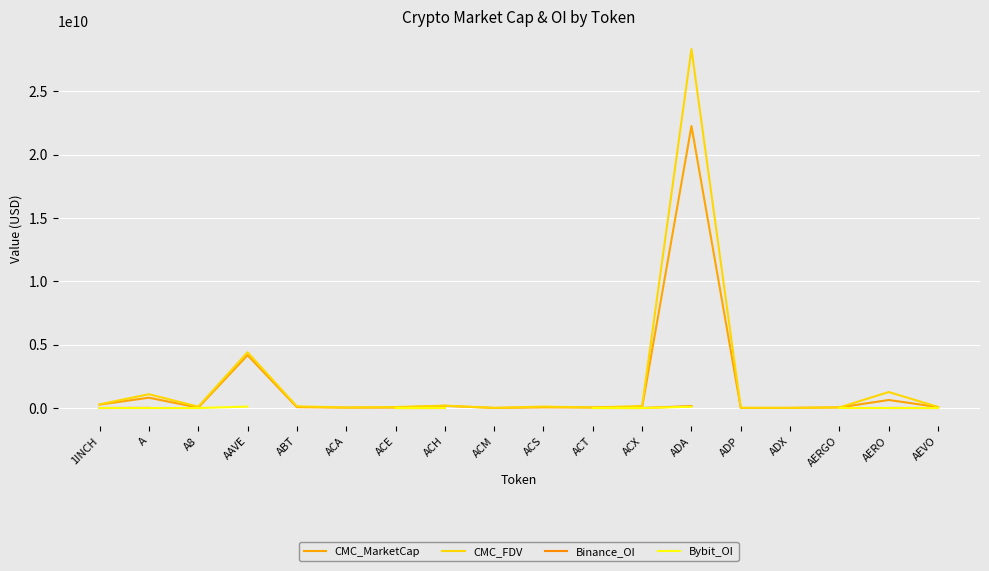

At which label does CMC_MarketCap reach its peak?

ADA